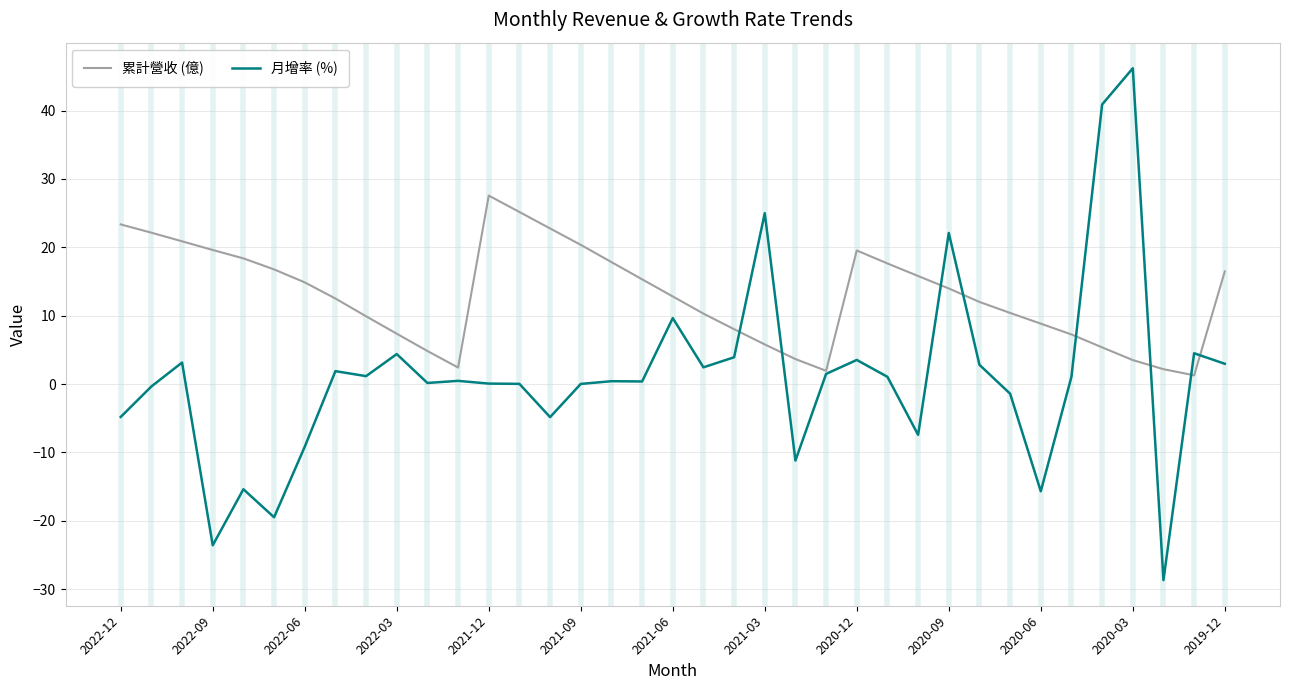

List the series in order of their peak value, highest first.

月增率 (%), 累計營收 (億)